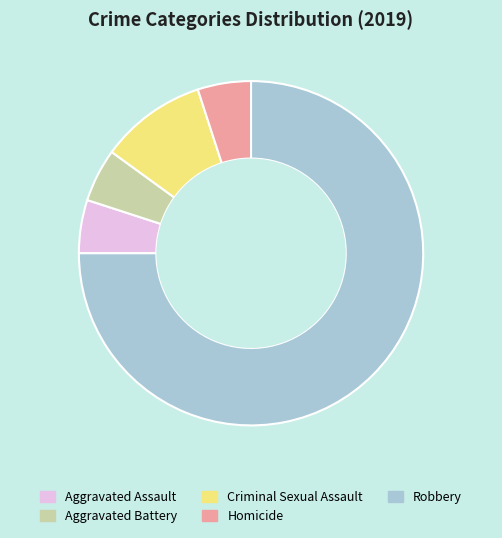

What is the largest slice in the pie chart?

Robbery